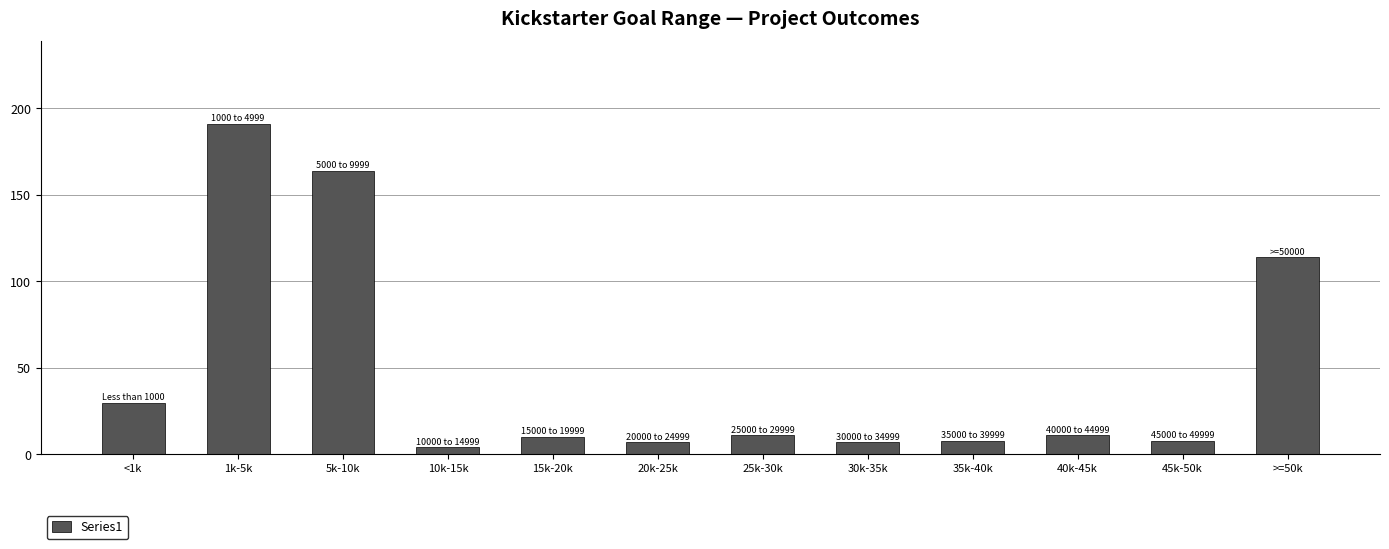

What is the approximate value at 10k-15k?

4